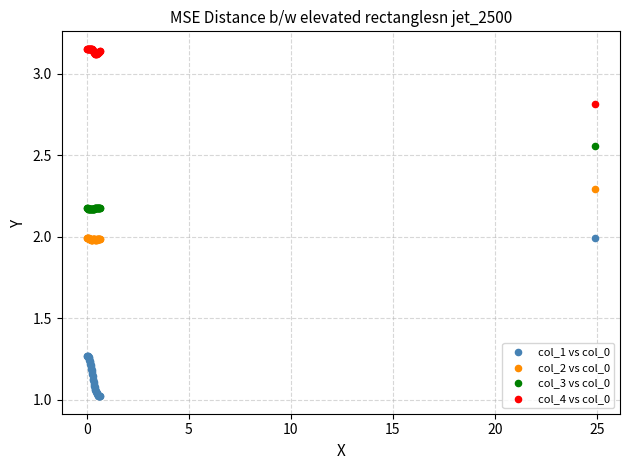

Which series contains the lowest Y value?

col_1 vs col_0